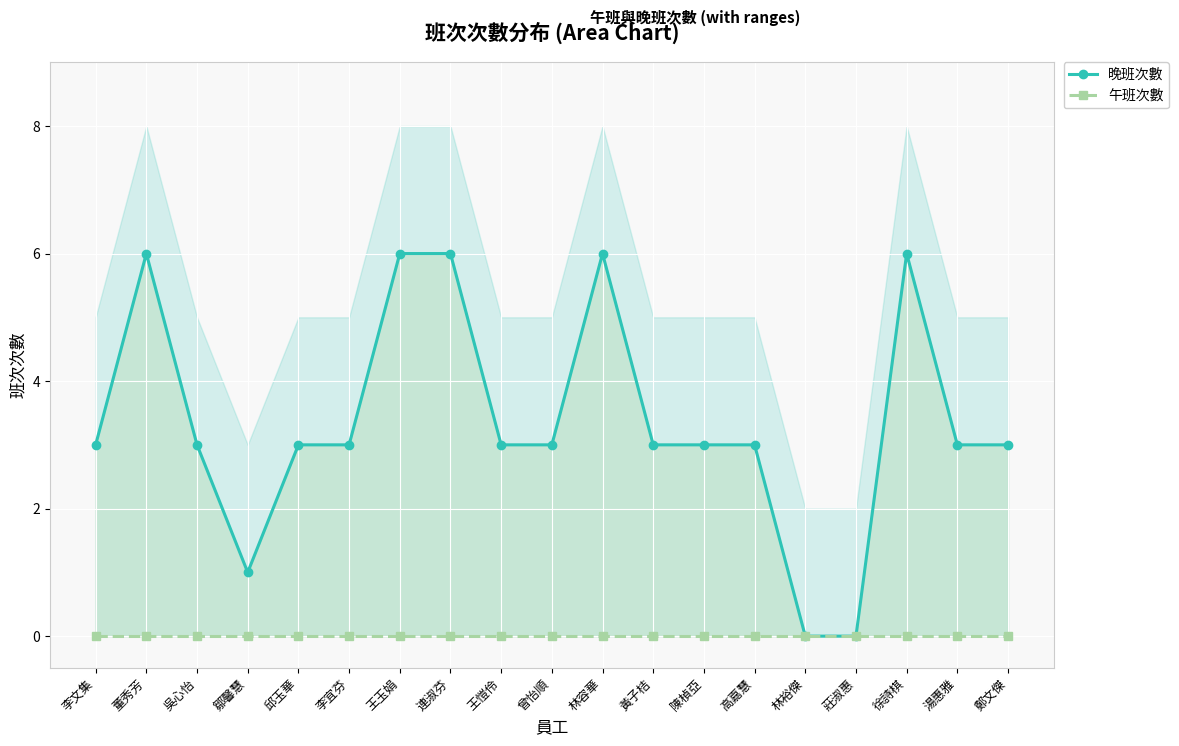

At 李宜芬, list the series in order from largest to smallest.

晚班次數, 午班次數